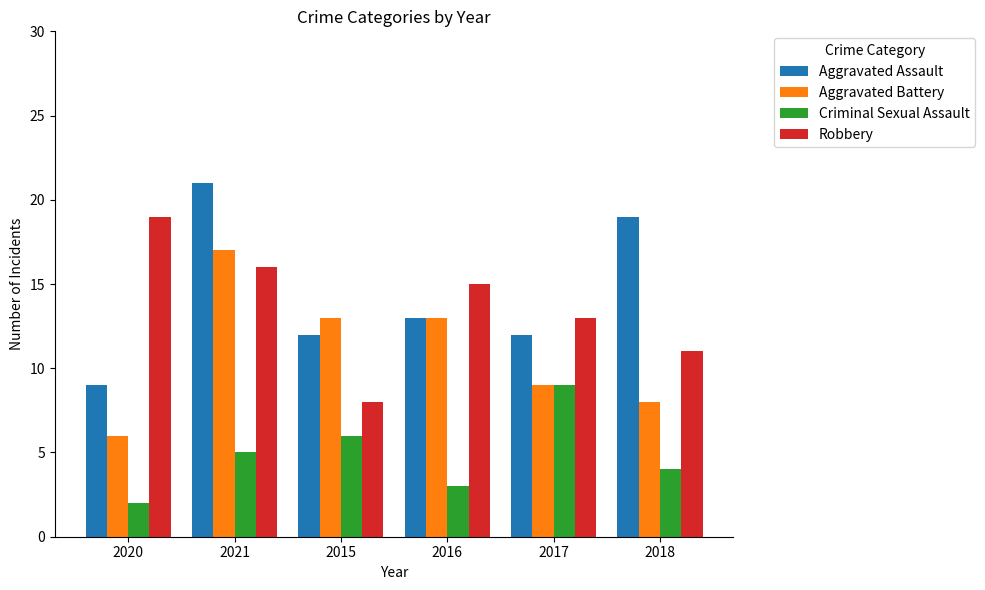

What is the highest value of the Aggravated Assault series?

21